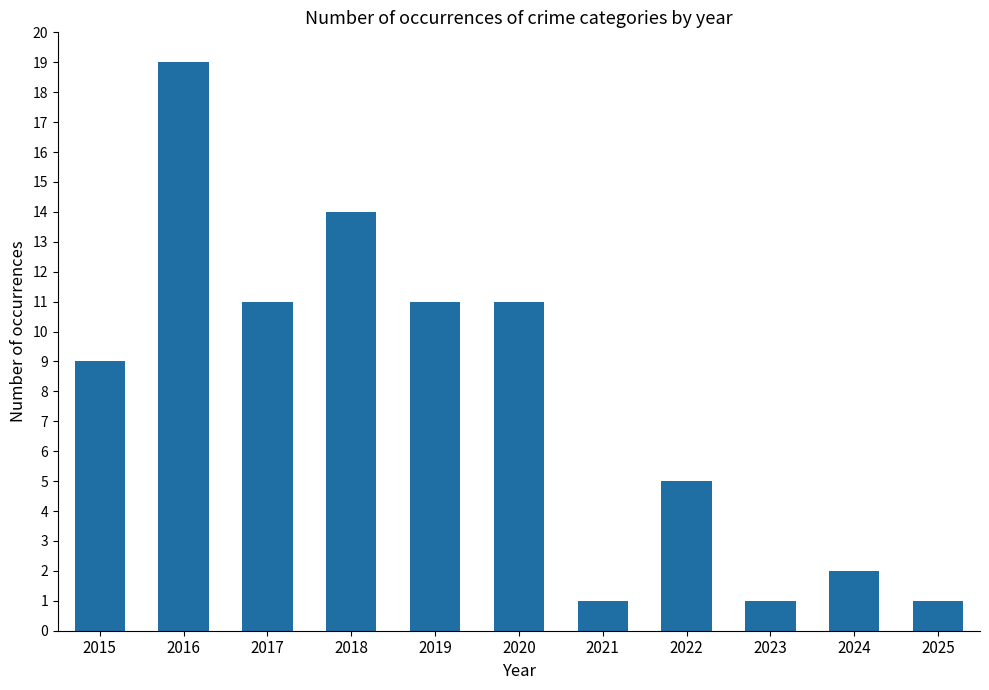

Reading left to right, what are all the values shown in this chart?

9	19	11	14	11	11	1	5	1	2	1